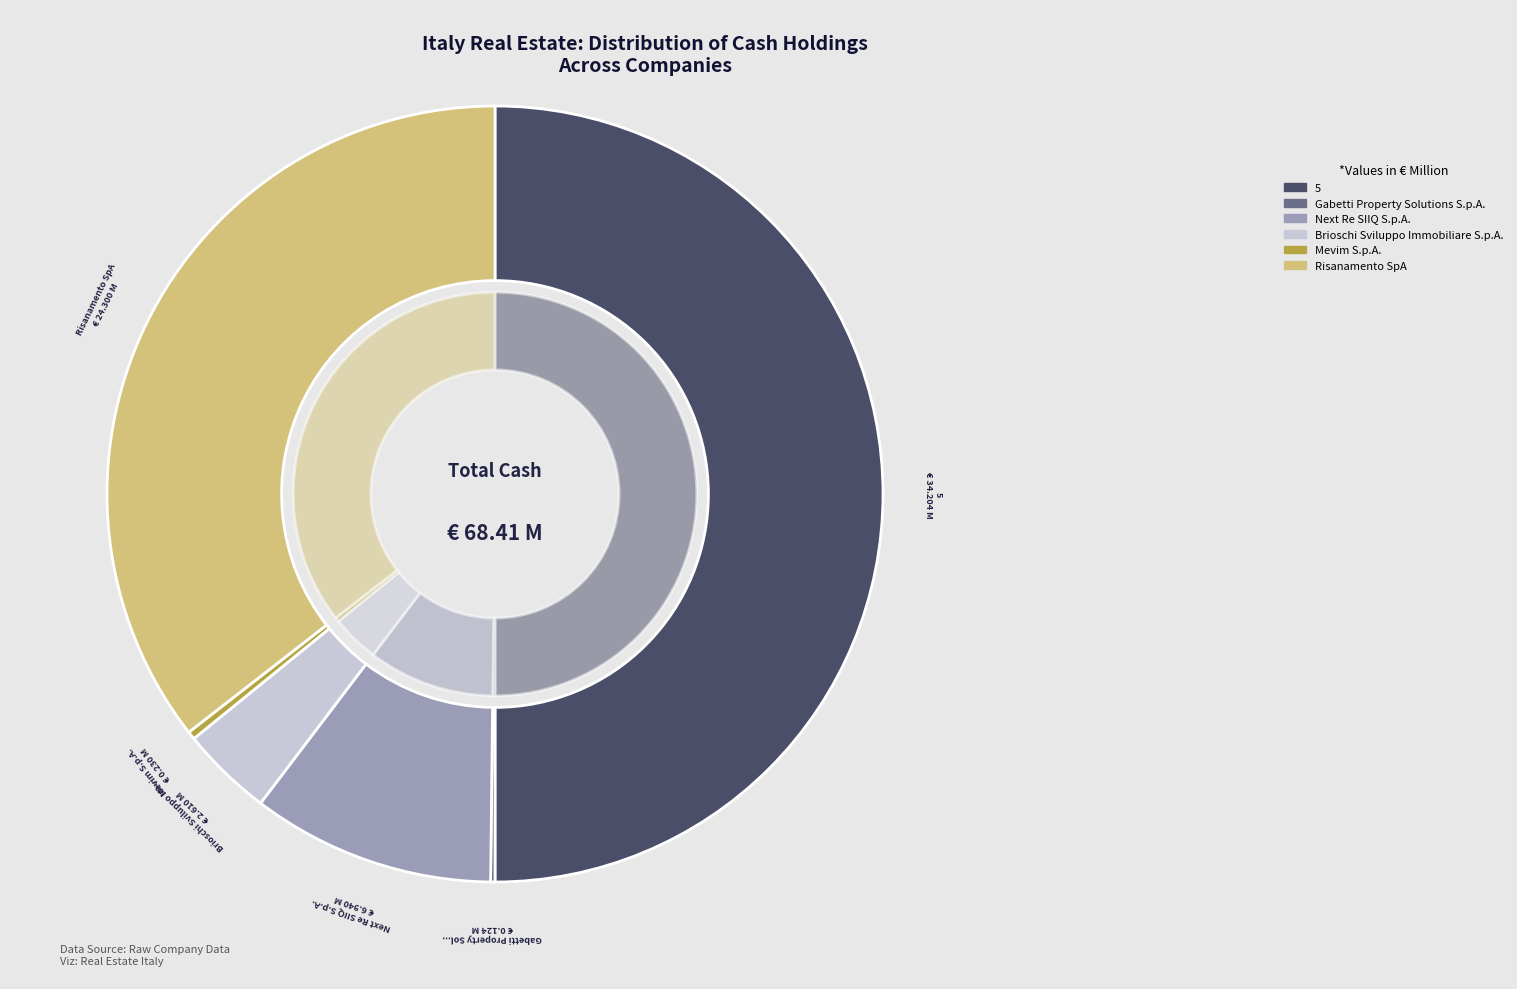

What percentage do Risanamento SpA and Next Re SIIQ S.p.A. together represent?

45.7%